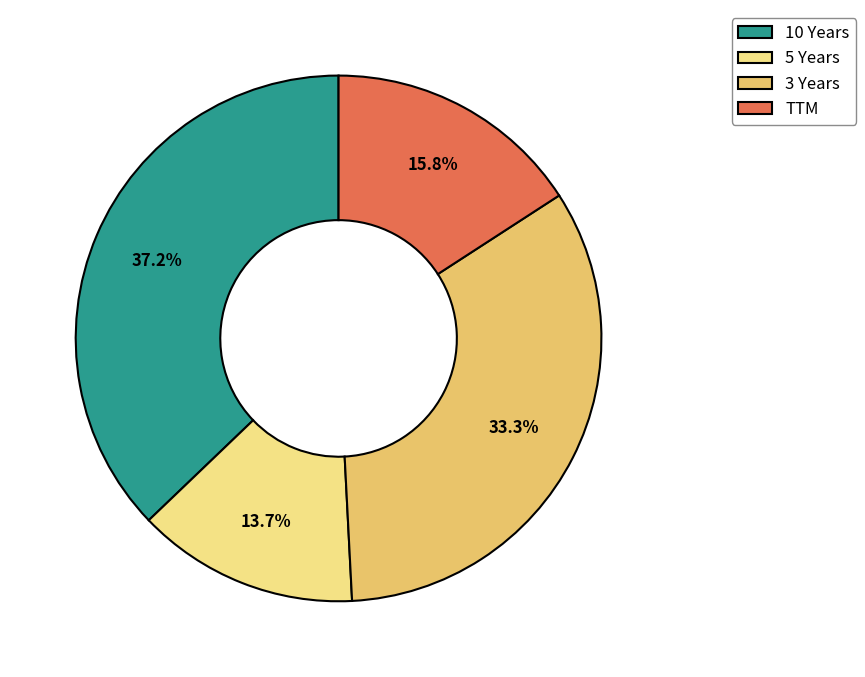

Count the number of slices in the pie.

4